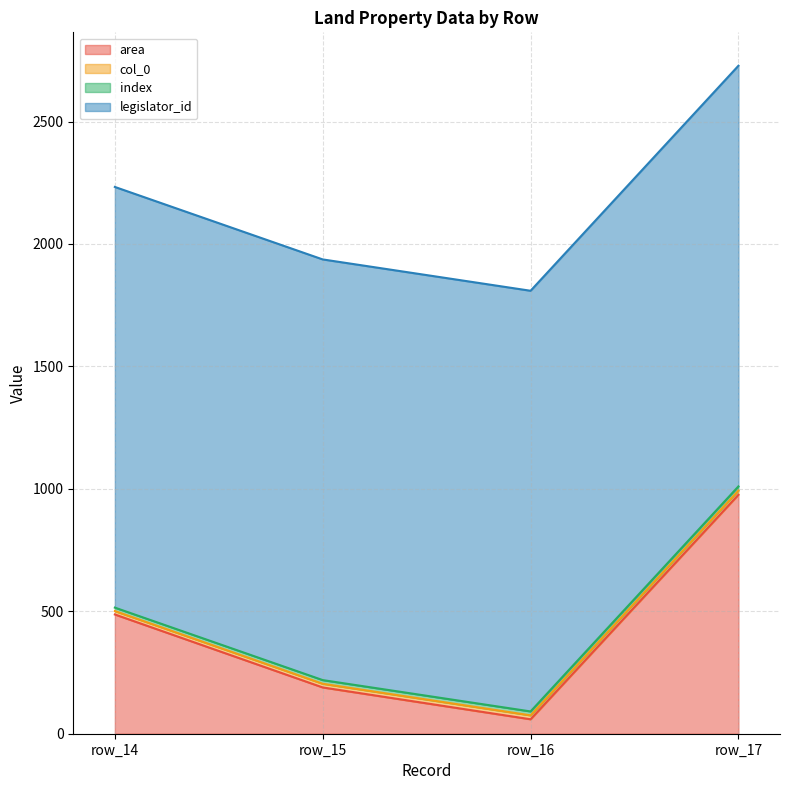

Where does the area series first go above 487?

row_17